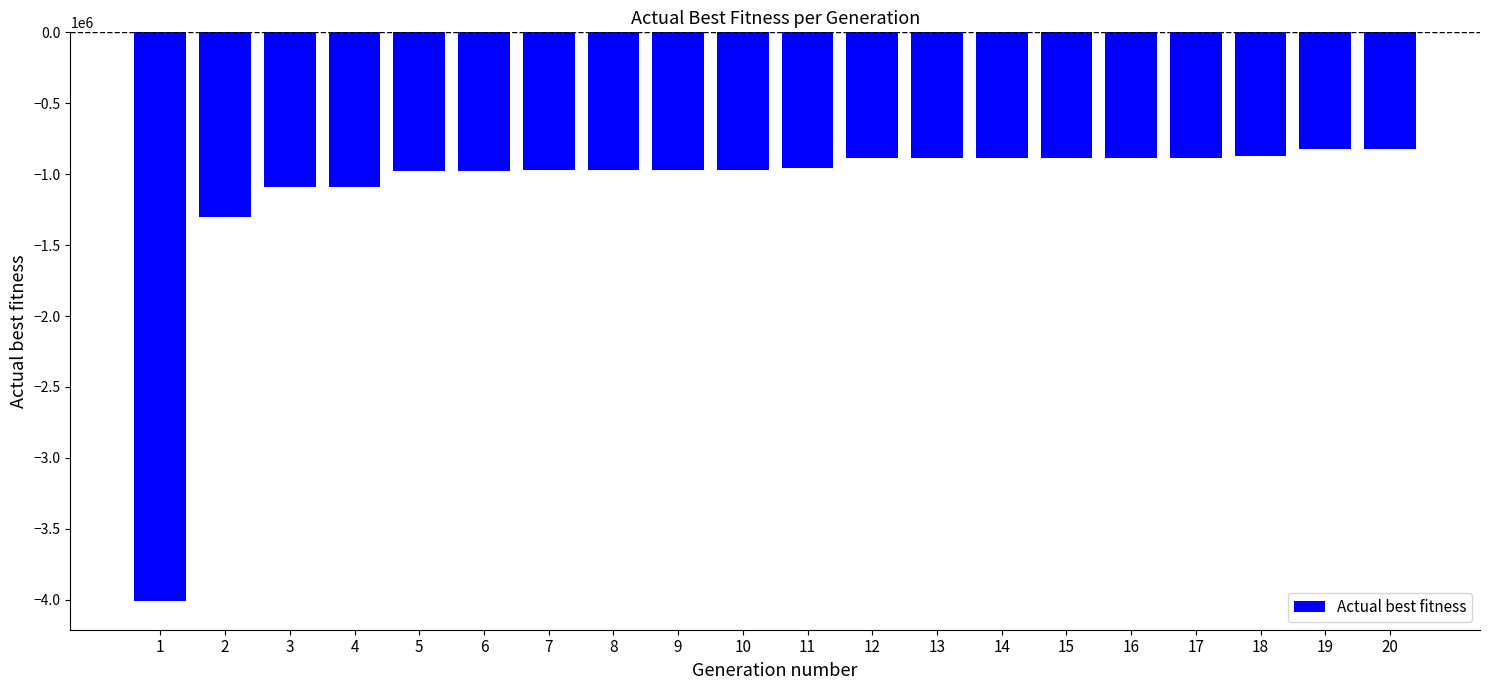

What is the difference between the second highest and second lowest values?

480568